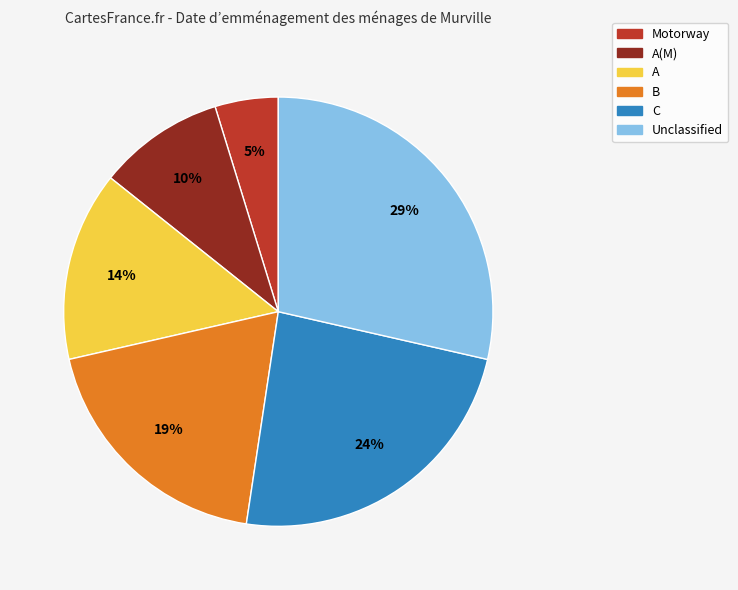

Is there any slice that represents more than half of the pie?

No